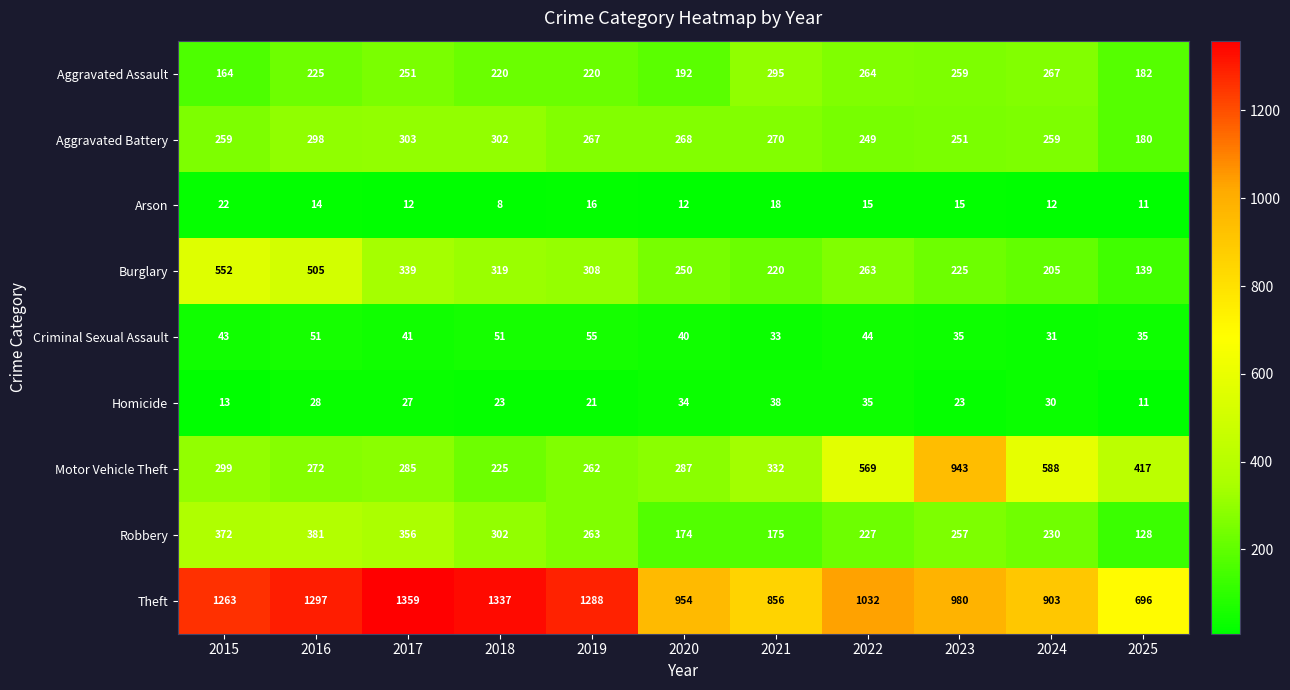

What is the average value of the Motor Vehicle Theft series?

407